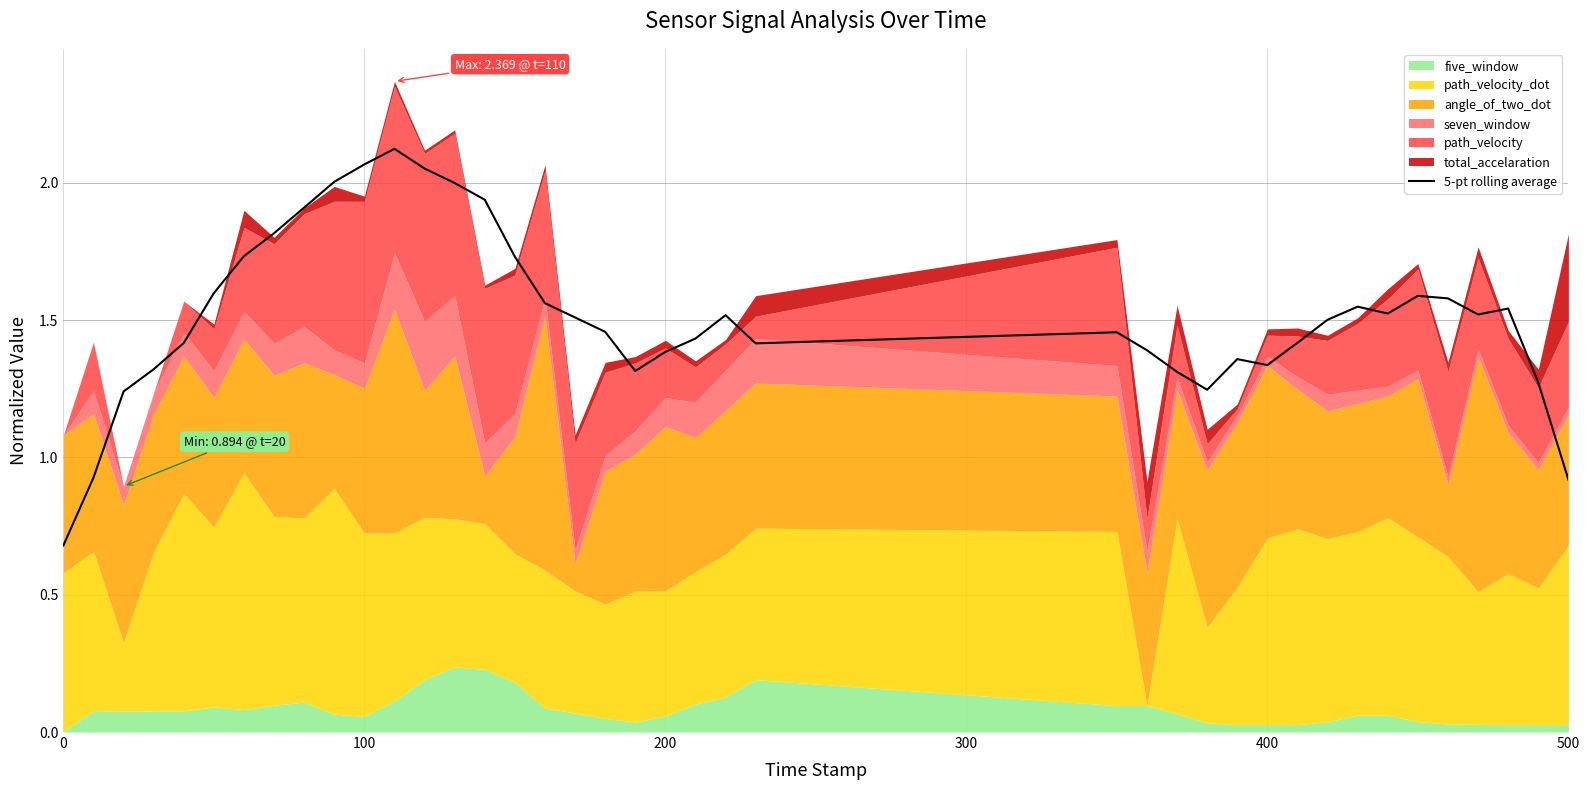

What is the value of the 10th point from the left?

2.0